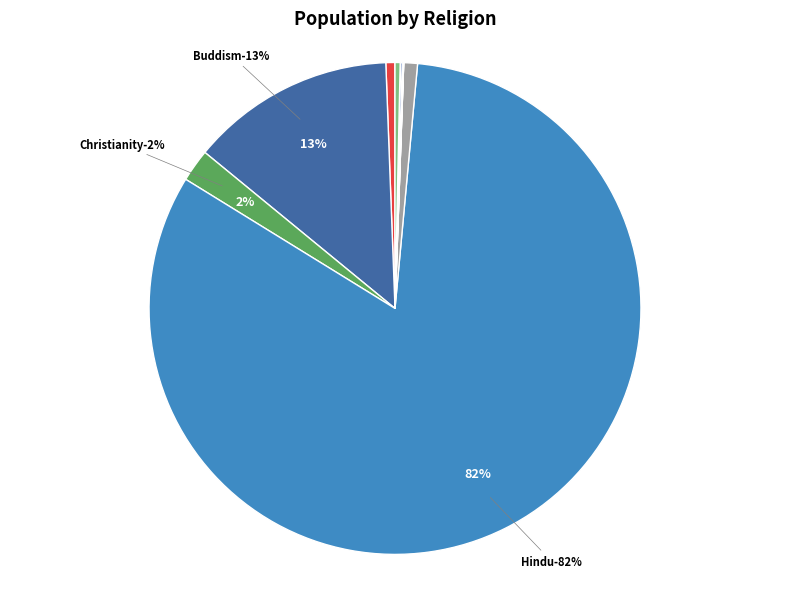

Does any single category account for the majority?

Yes